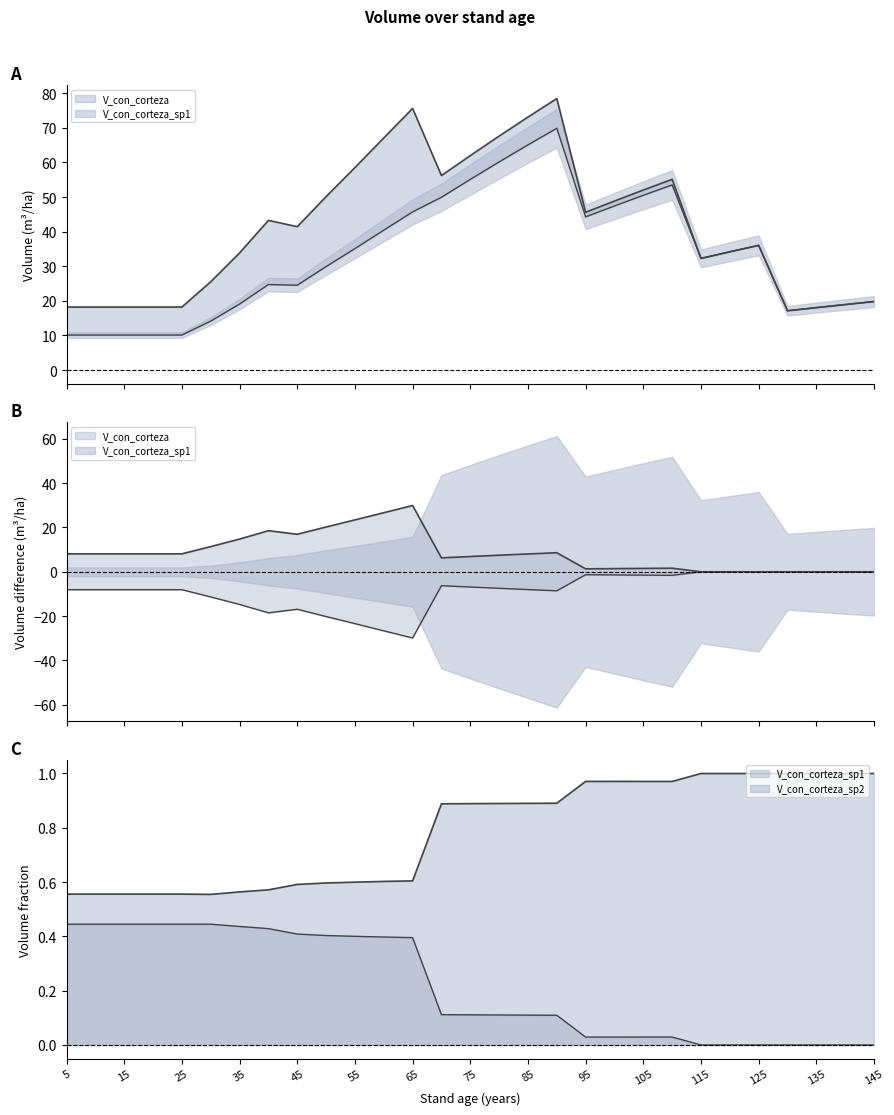

True or false: V_con_corteza and V_con_corteza_sp2 cross at least once.

False